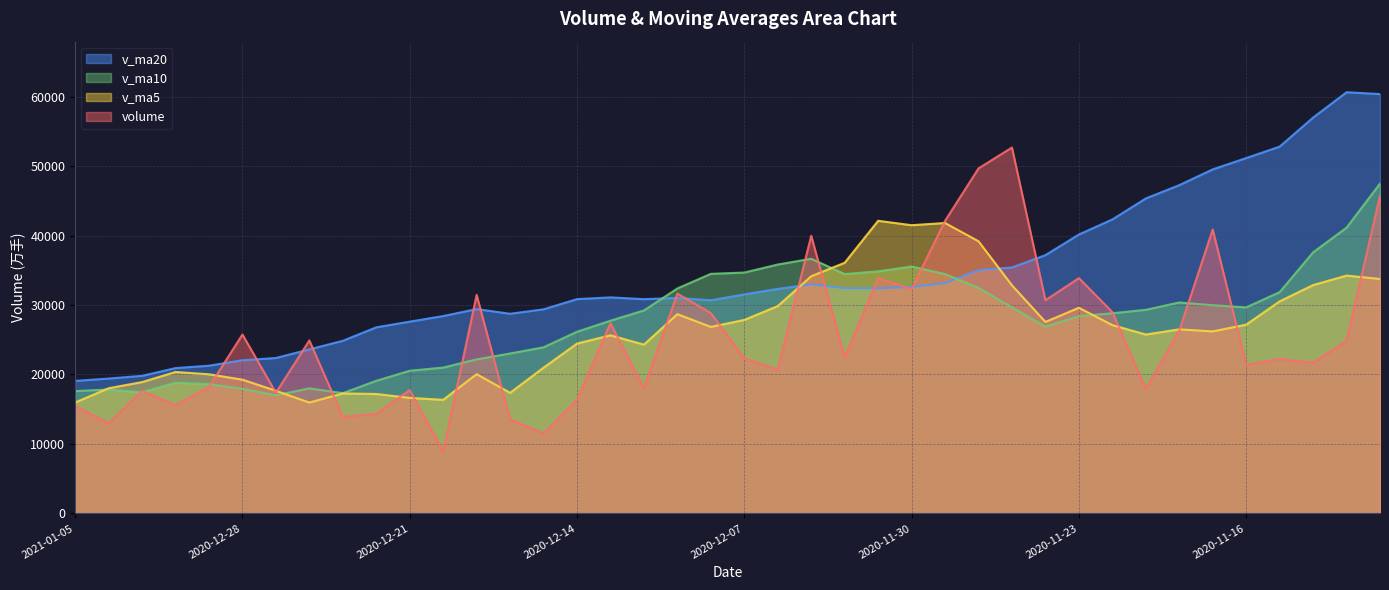

At which label does volume reach its peak?

2020-11-25